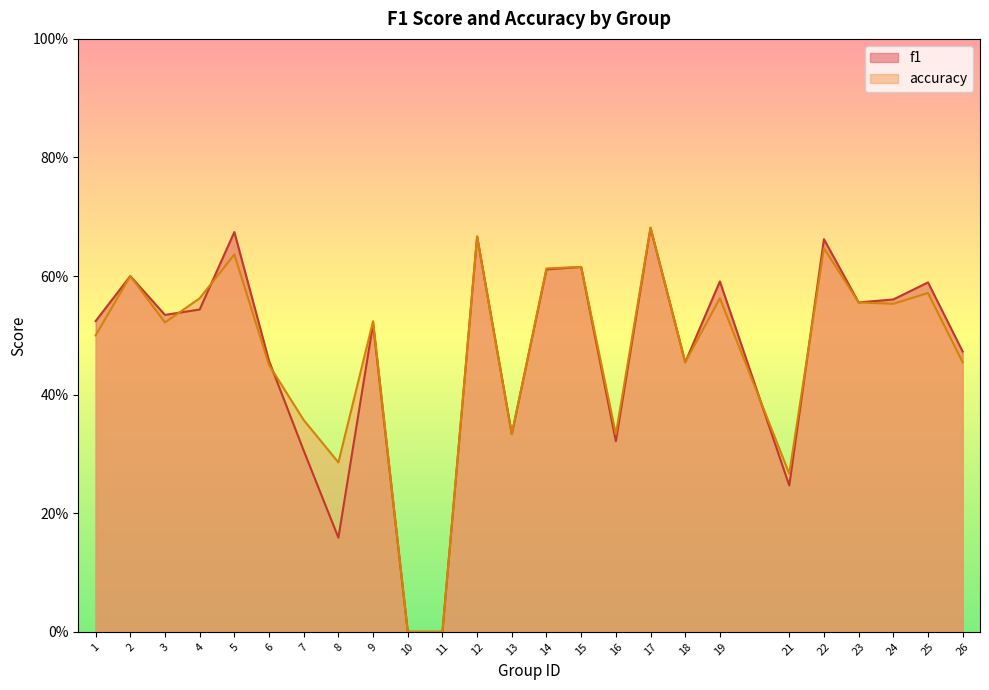

Rank the series by their maximum value, from highest to lowest.

accuracy, f1